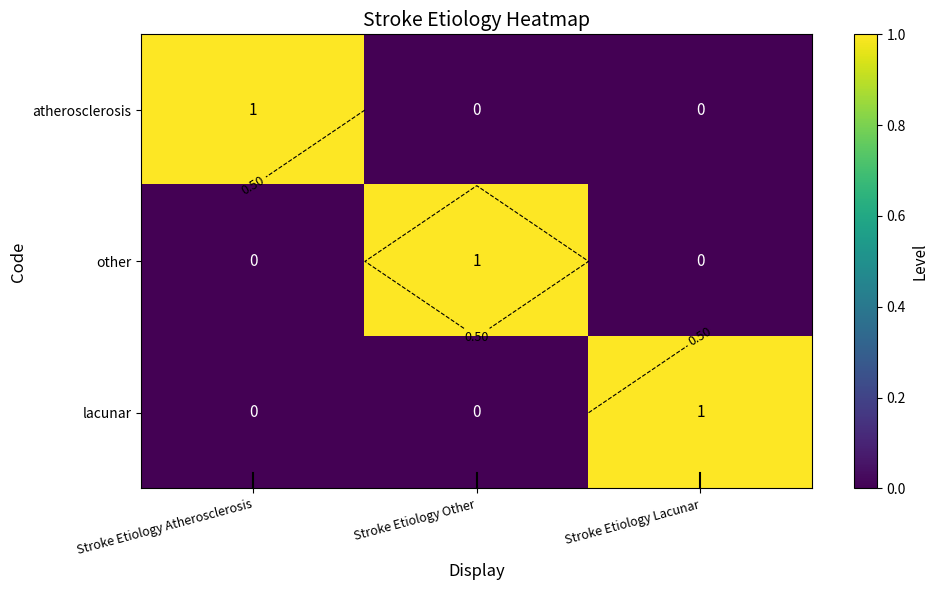

What is the highest value of the lacunar series?

1